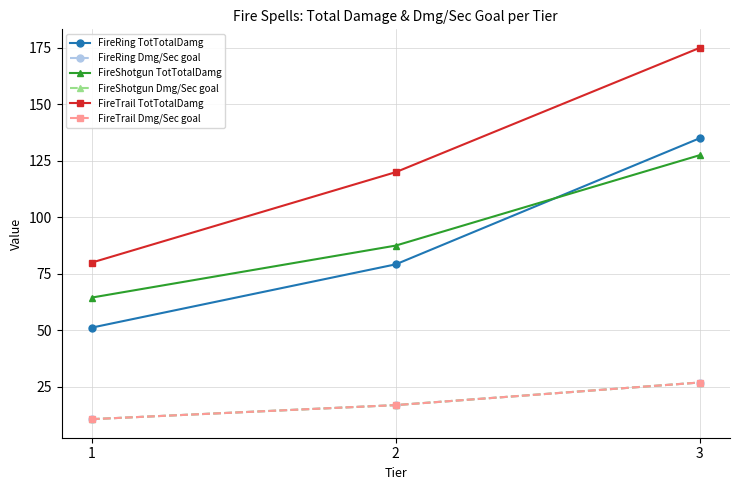

What is the average value of the FireShotgun TotTotalDamg series?

93.2